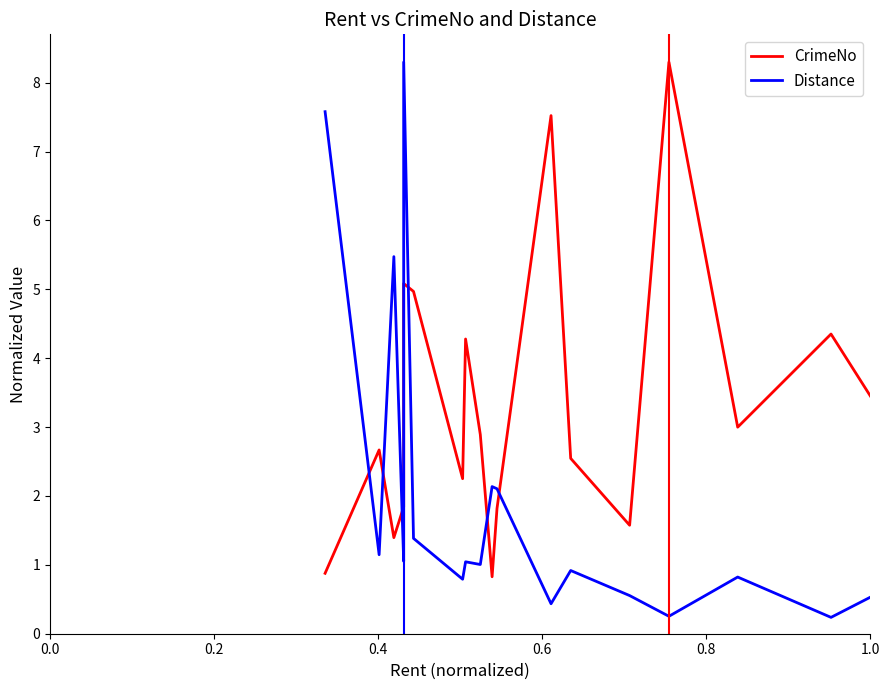

Does the chart display data point markers on the line(s)?

No